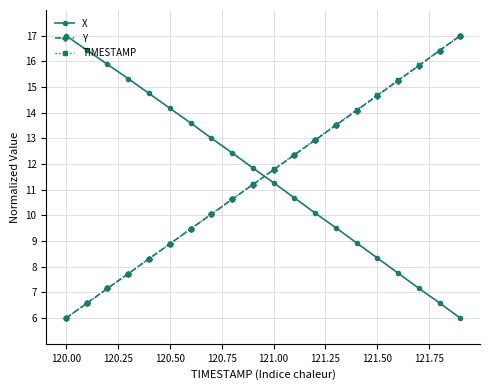

Does the chart display data point markers on the line(s)?

Yes